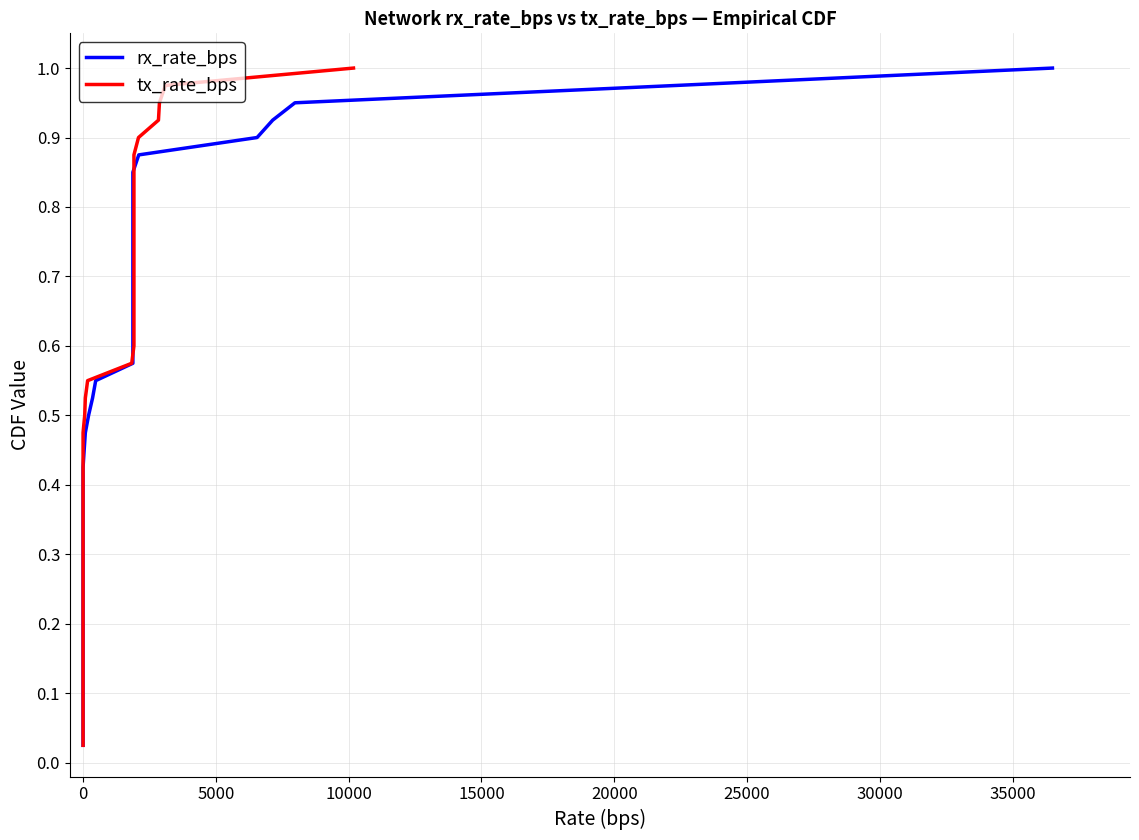

How many data points does each series have?

40